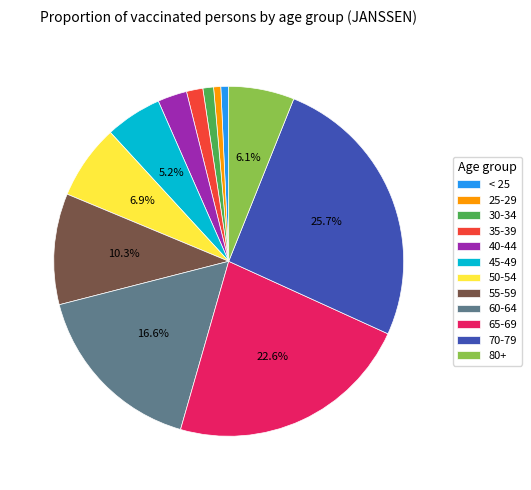

What portion of the pie excludes 55-59?

89.7%